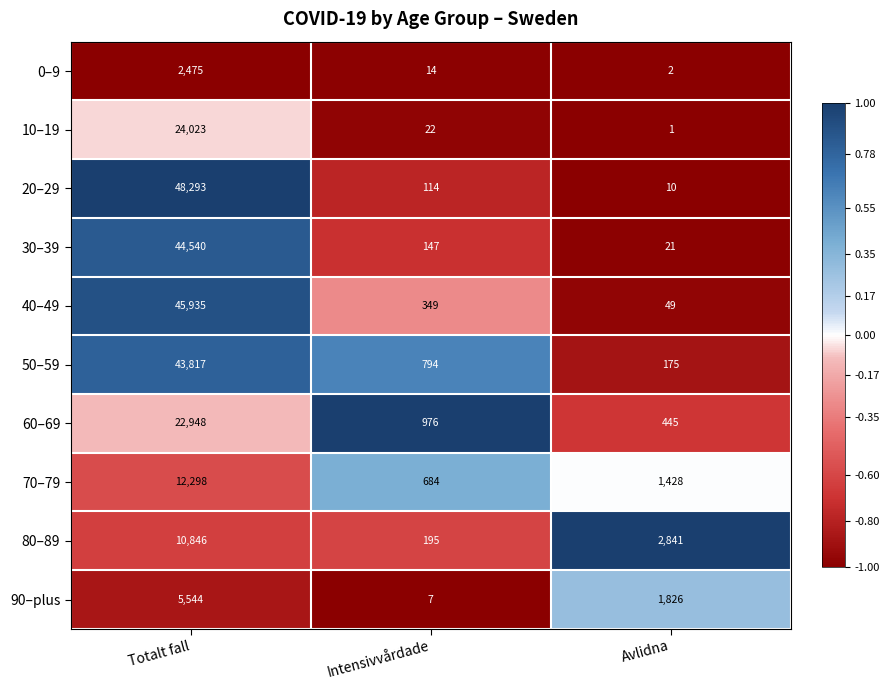

What is the average value of the 60–69 series?

8123